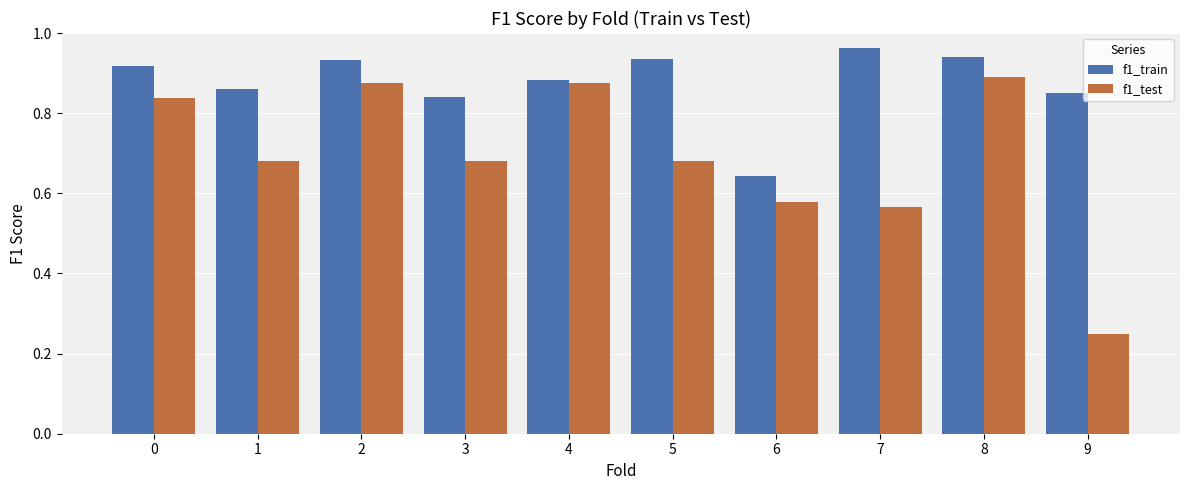

What is the total value across all series at 6?

1.2